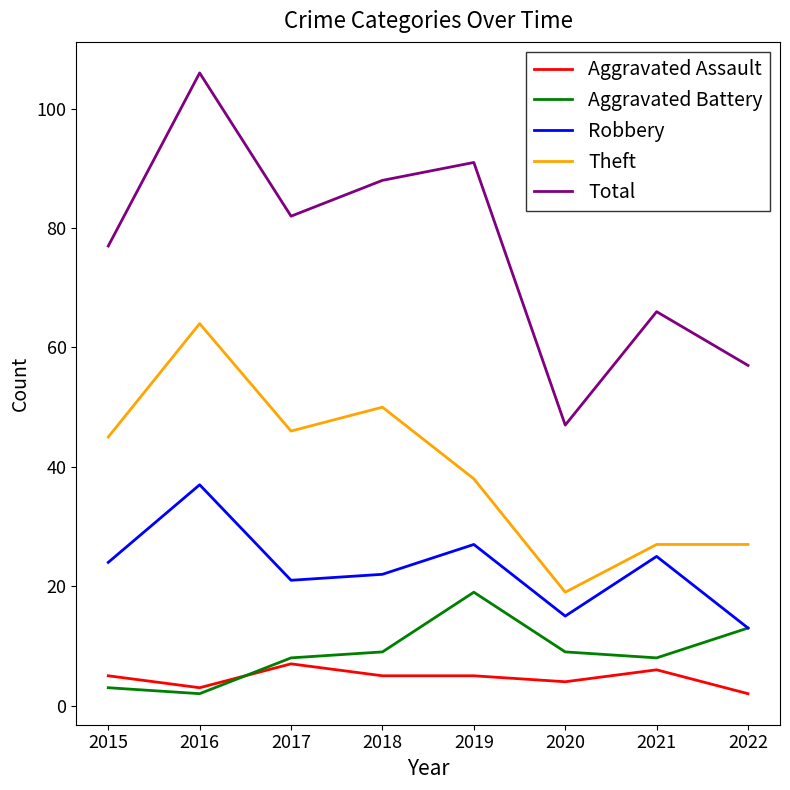

True or false: Aggravated Assault and Total cross at least once.

False